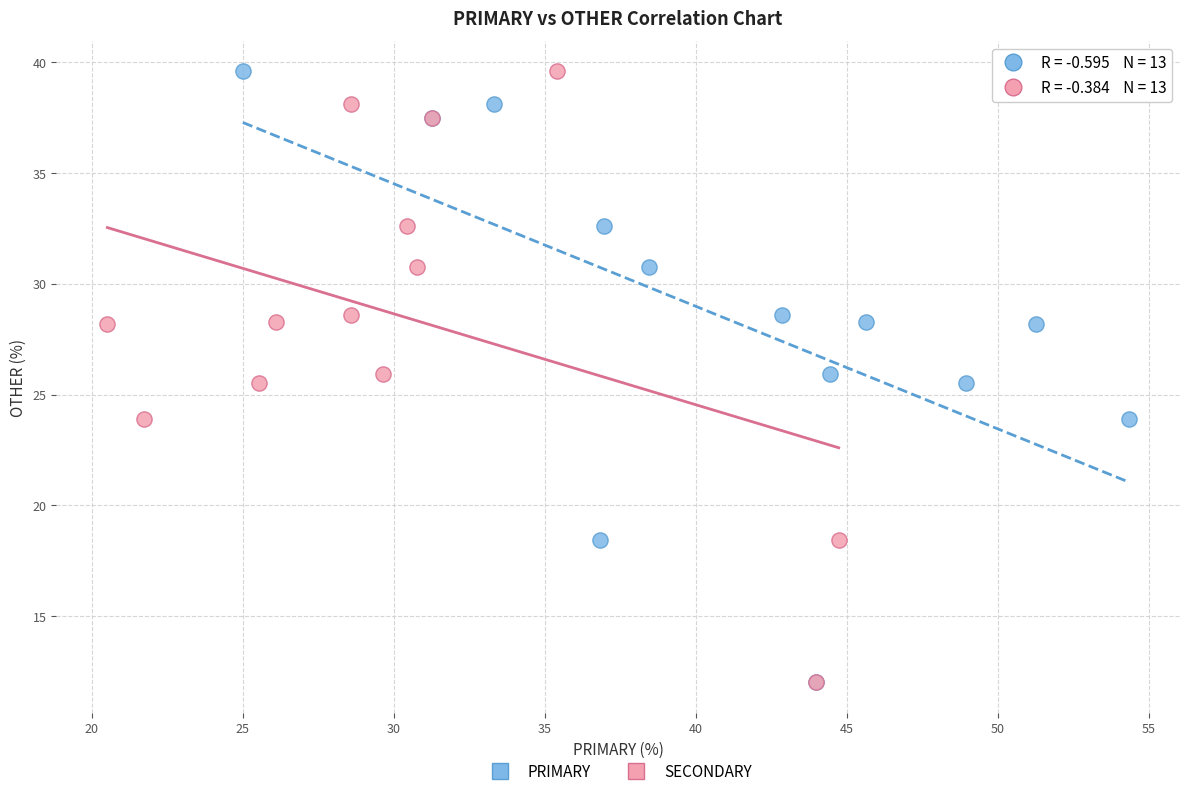

What are all the series names shown in the legend?

PRIMARY, SECONDARY